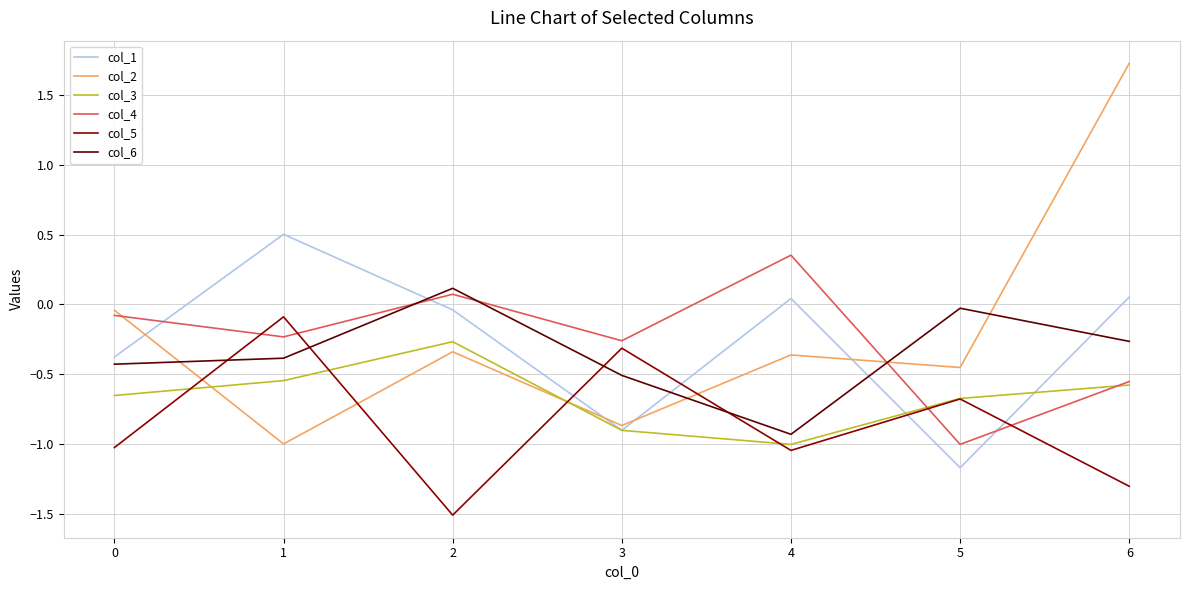

The value of col_4 at 2 is 0.1. True or false?

True